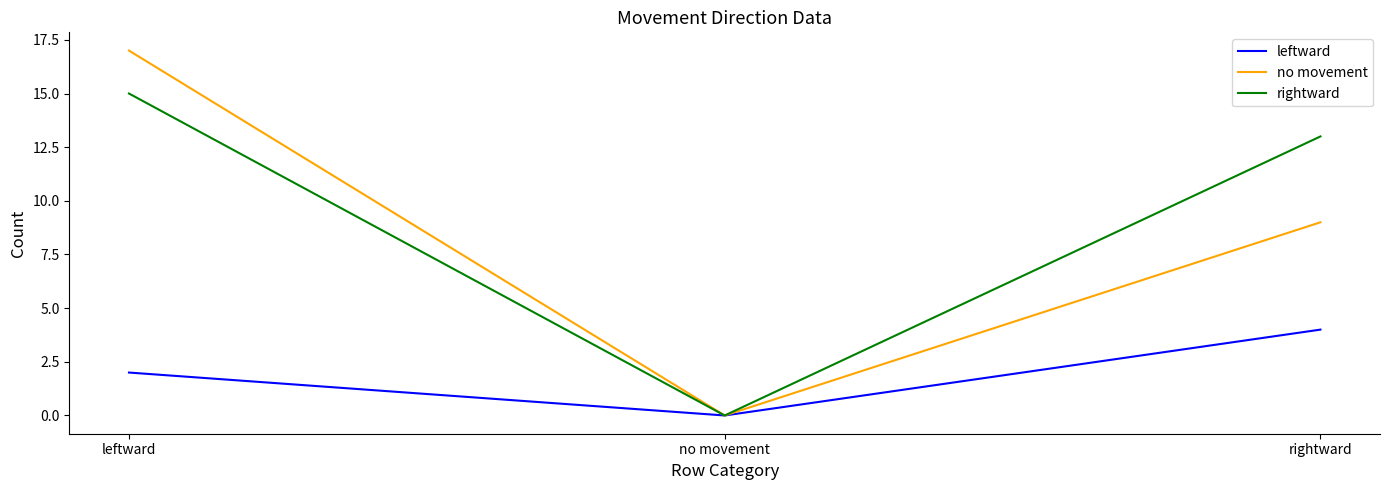

Does the chart have visible grid lines?

No